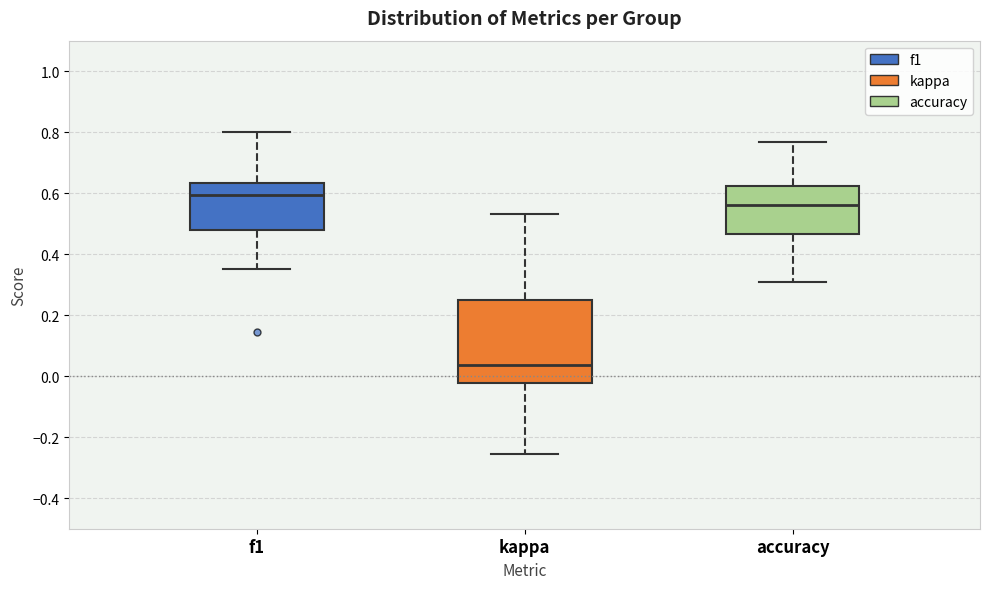

Comparing the boxes themselves (not the whiskers), which one is the tallest?

kappa